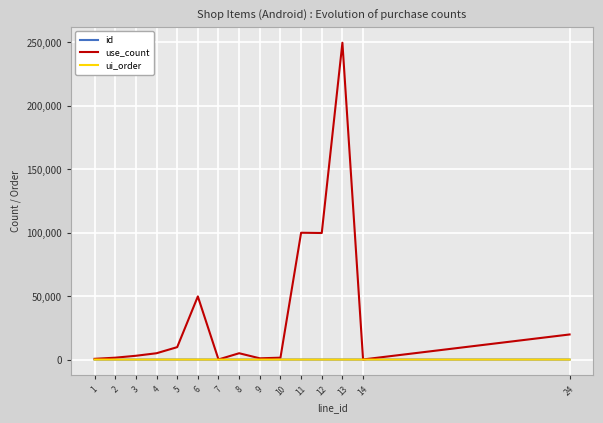

At which category is the sum across all series the highest?

13